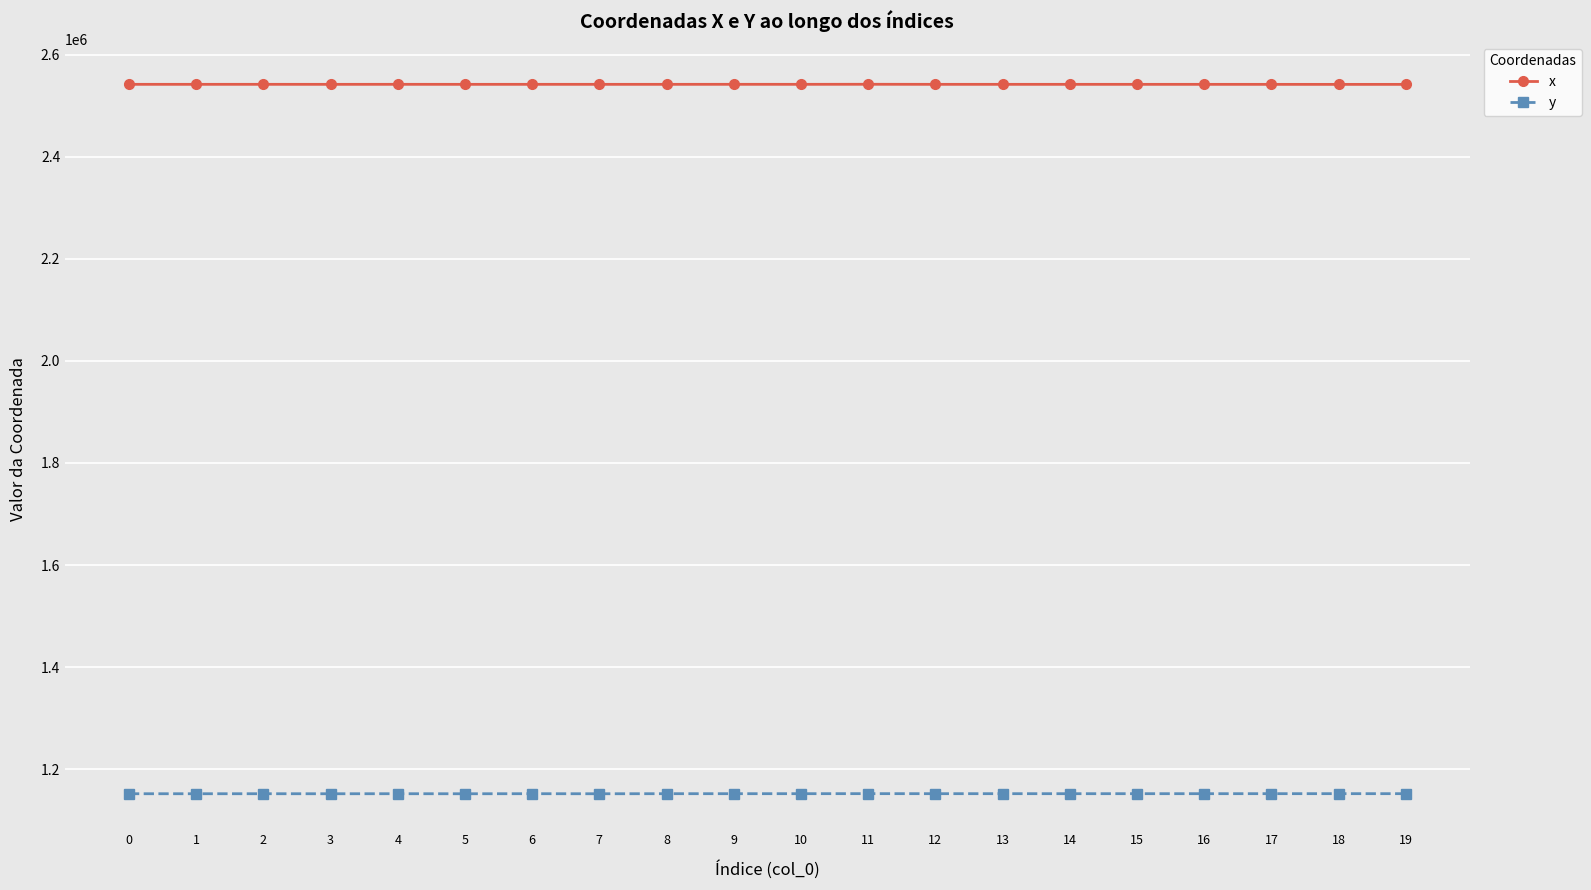

What is the value of the x point at the 17th from the left?

2542053.8